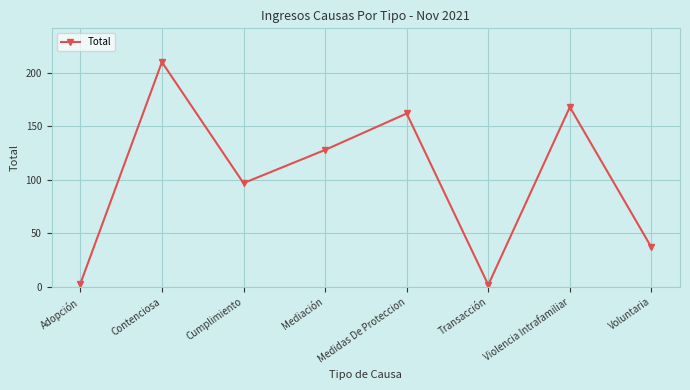

What is the greatest value displayed?

210